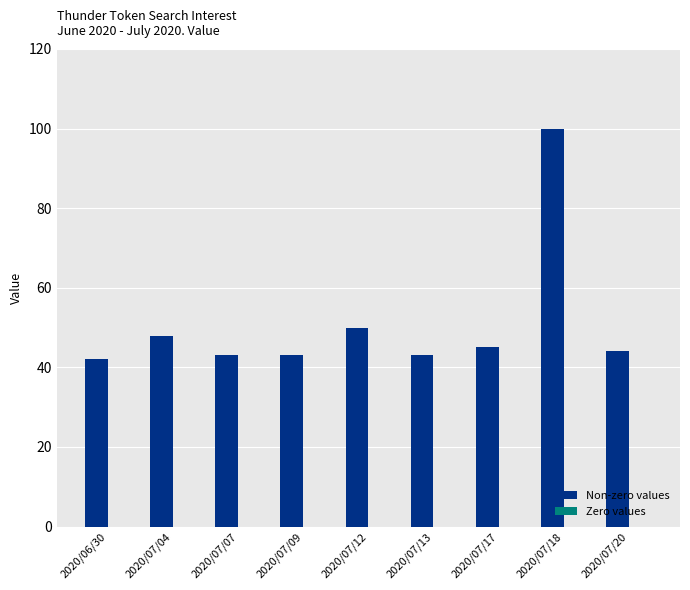

What is the difference between the values at 2020/07/12 and 2020/07/17?

5